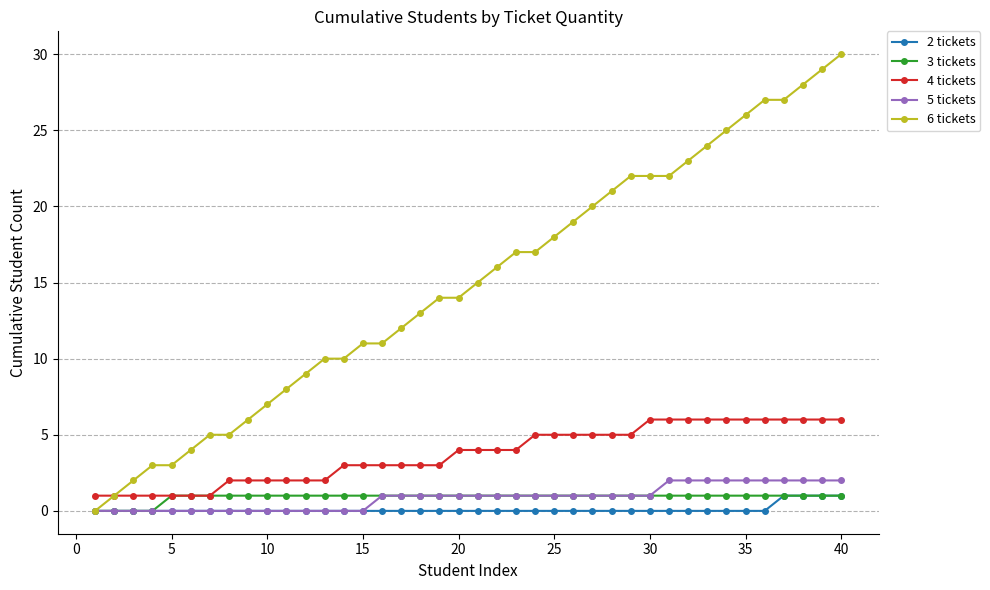

True or false: 5 tickets and 4 tickets cross at least once.

False